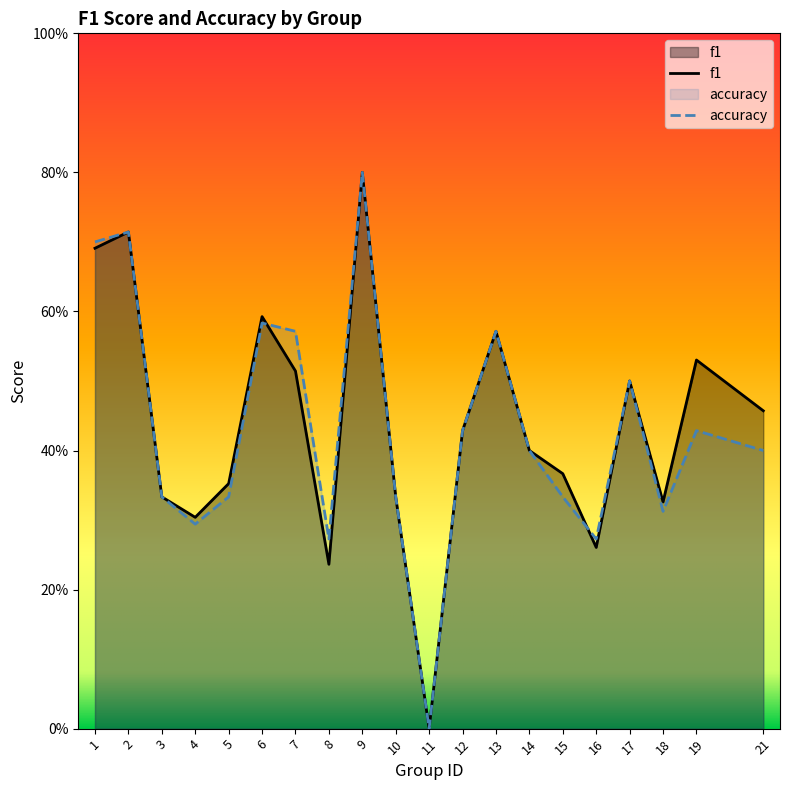

Is the value of f1 at 3 greater than the value of accuracy at 5?

No